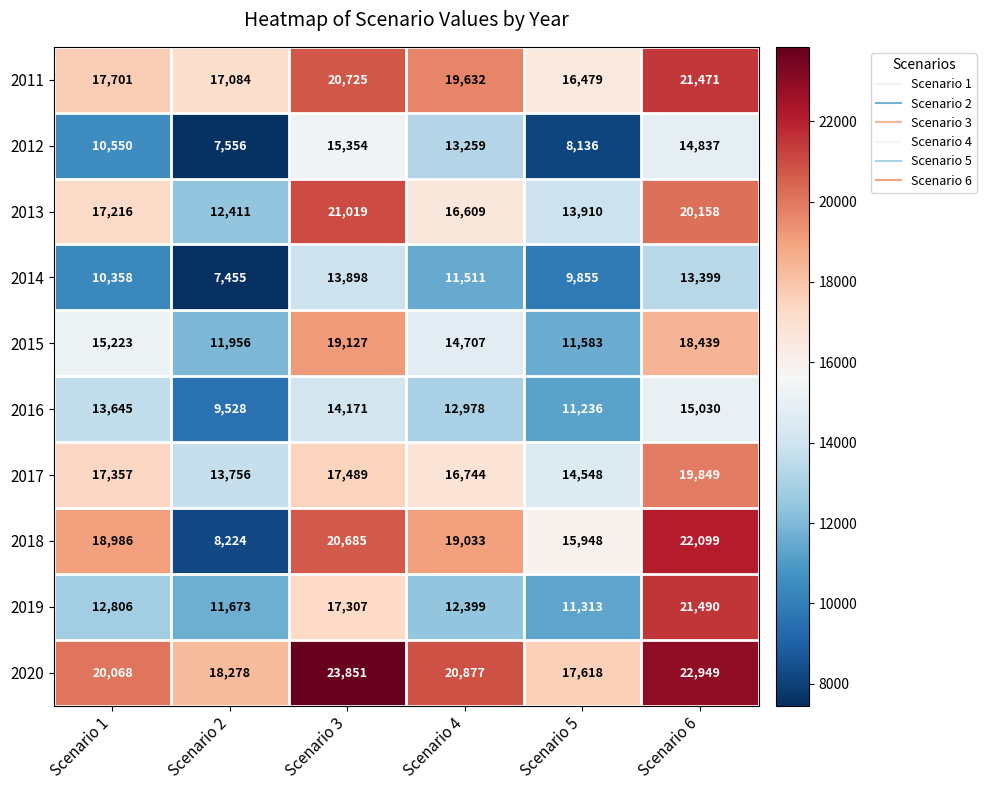

Which series changed the most between Scenario 3 and Scenario 5?

2015